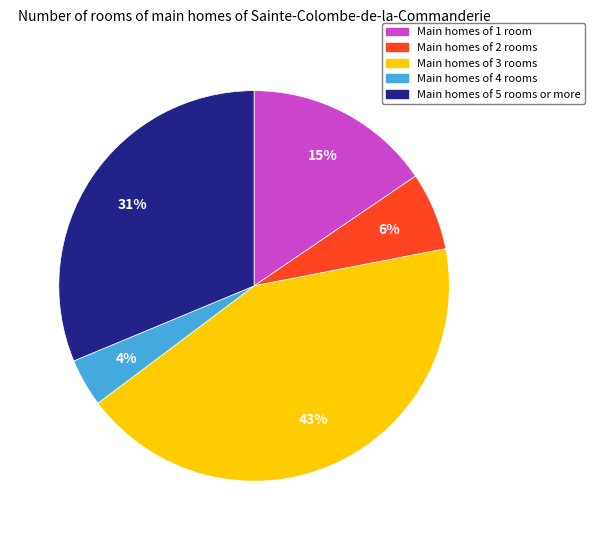

To the nearest percent, what is the difference between the largest and smallest slice percentages?

39%